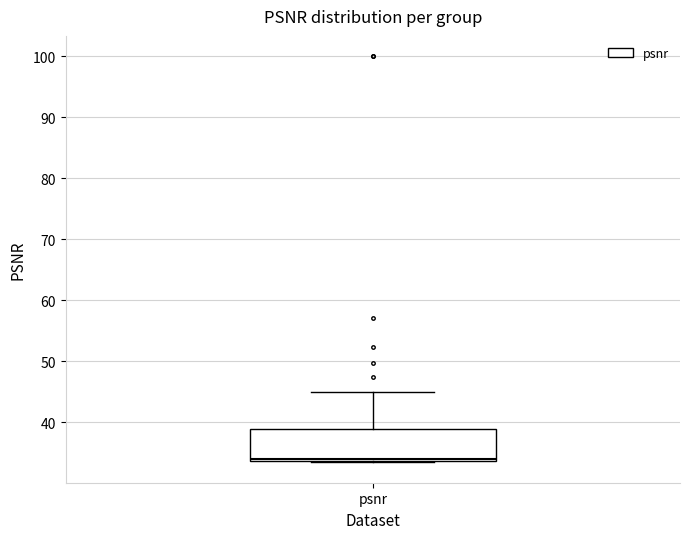

Where is the lower edge of the box for psnr on the y-axis? The values are not printed on the chart, so give them approximately, as read against the axis.

34